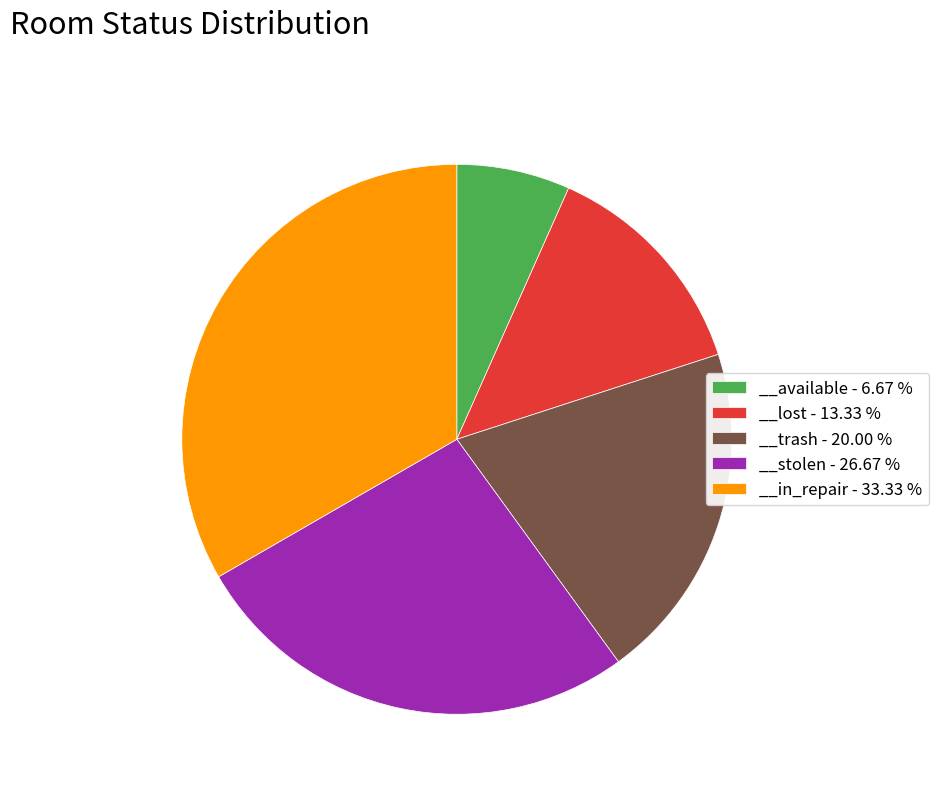

Which slice is the largest?

__in_repair